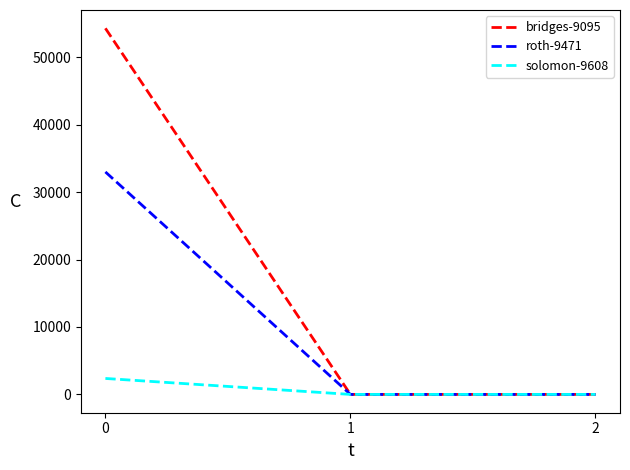

Reading left to right, extract all data points from this chart.

bridges-9095: 0=54275	1=0	2=0
roth-9471: 0=32984	1=0	2=0
solomon-9608: 0=2366	1=0	2=0